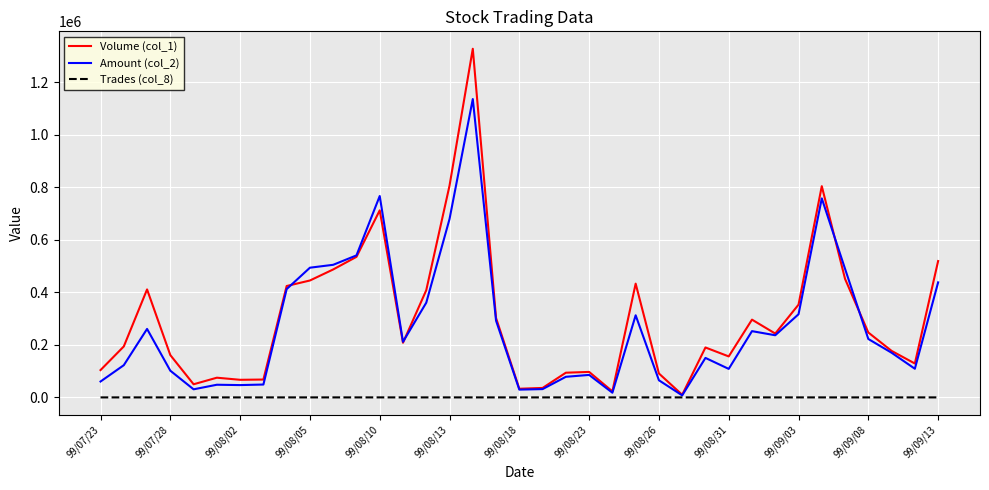

List the series in order of their peak value, lowest first.

Trades (col_8), Amount (col_2), Volume (col_1)